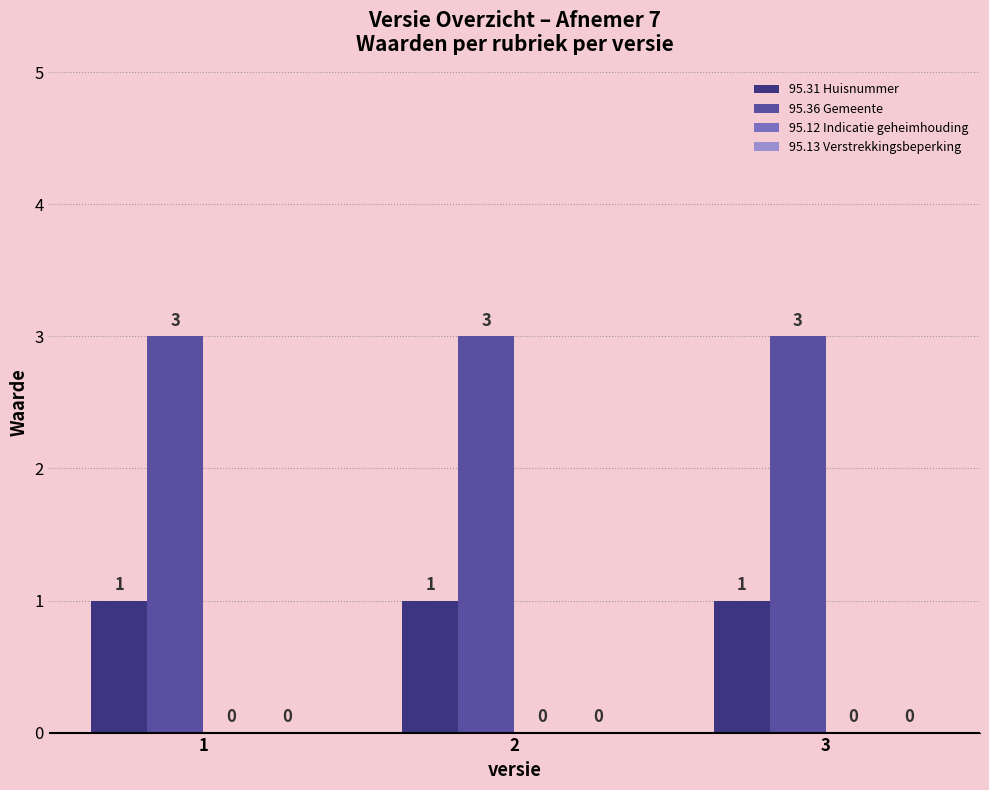

What is the greatest value displayed?

3